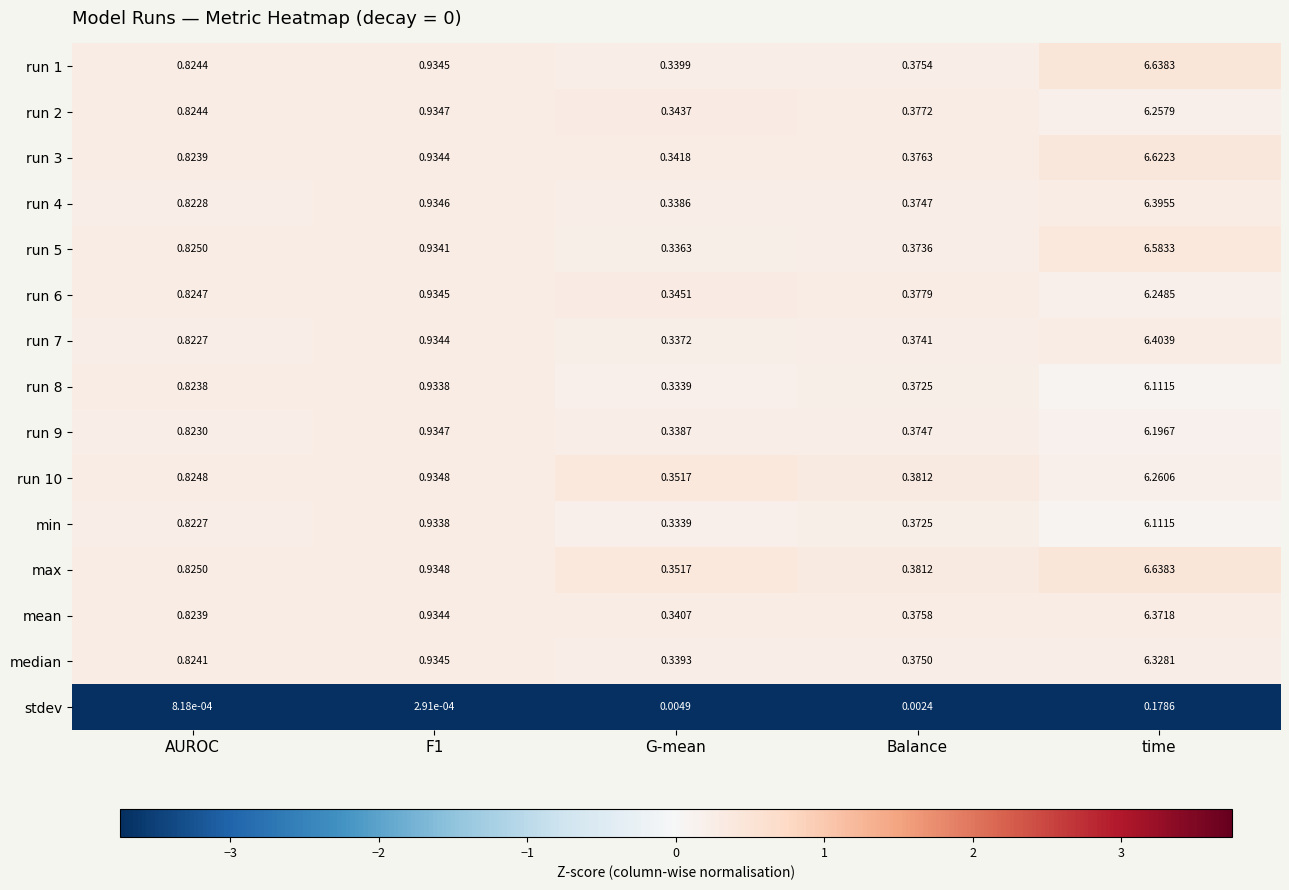

Which category has the lowest value in the run 4 series?

G-mean